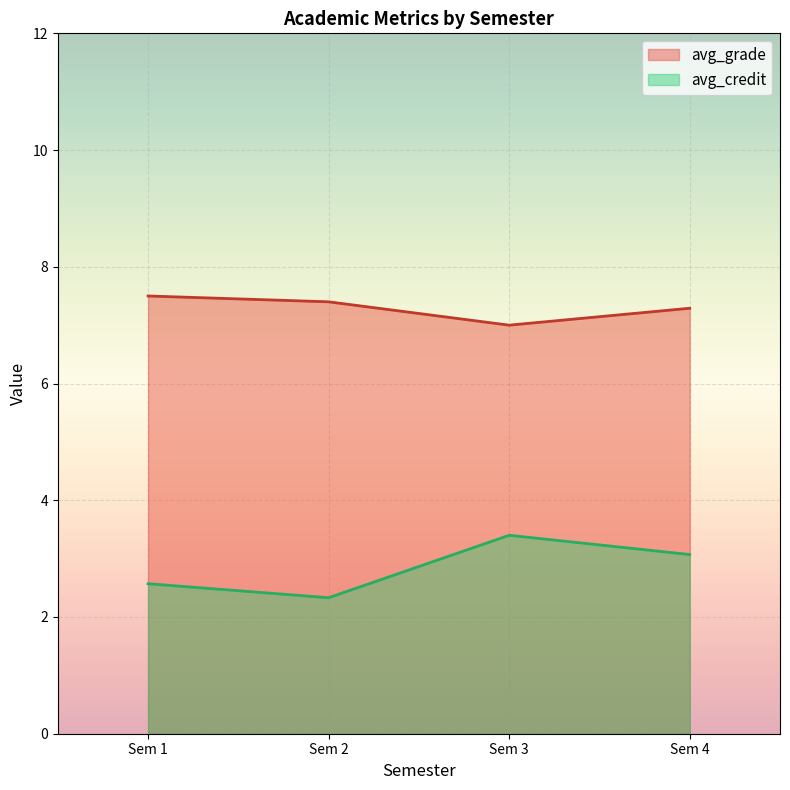

In avg_credit, how many points are lower than both neighbors (excluding endpoints)?

1